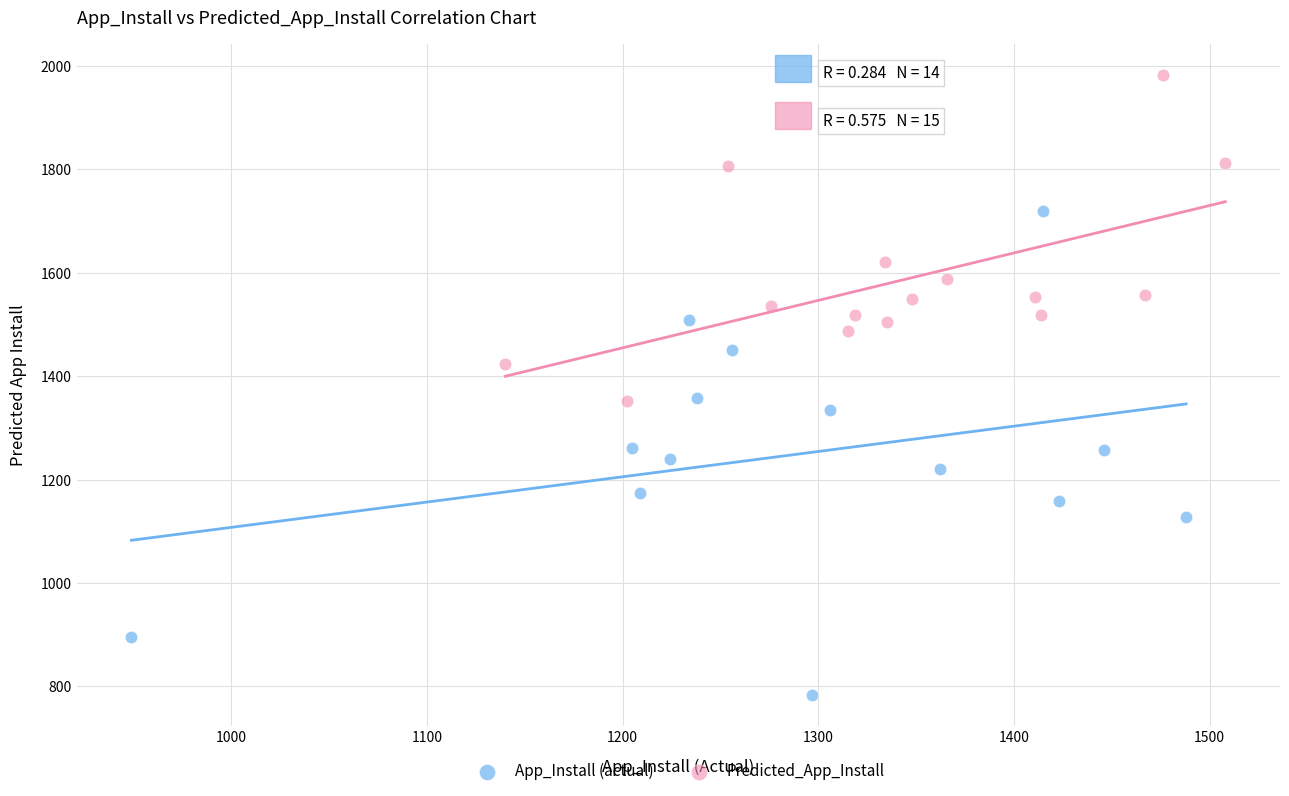

Which series has the widest spread of Y values?

App_Install (actual)